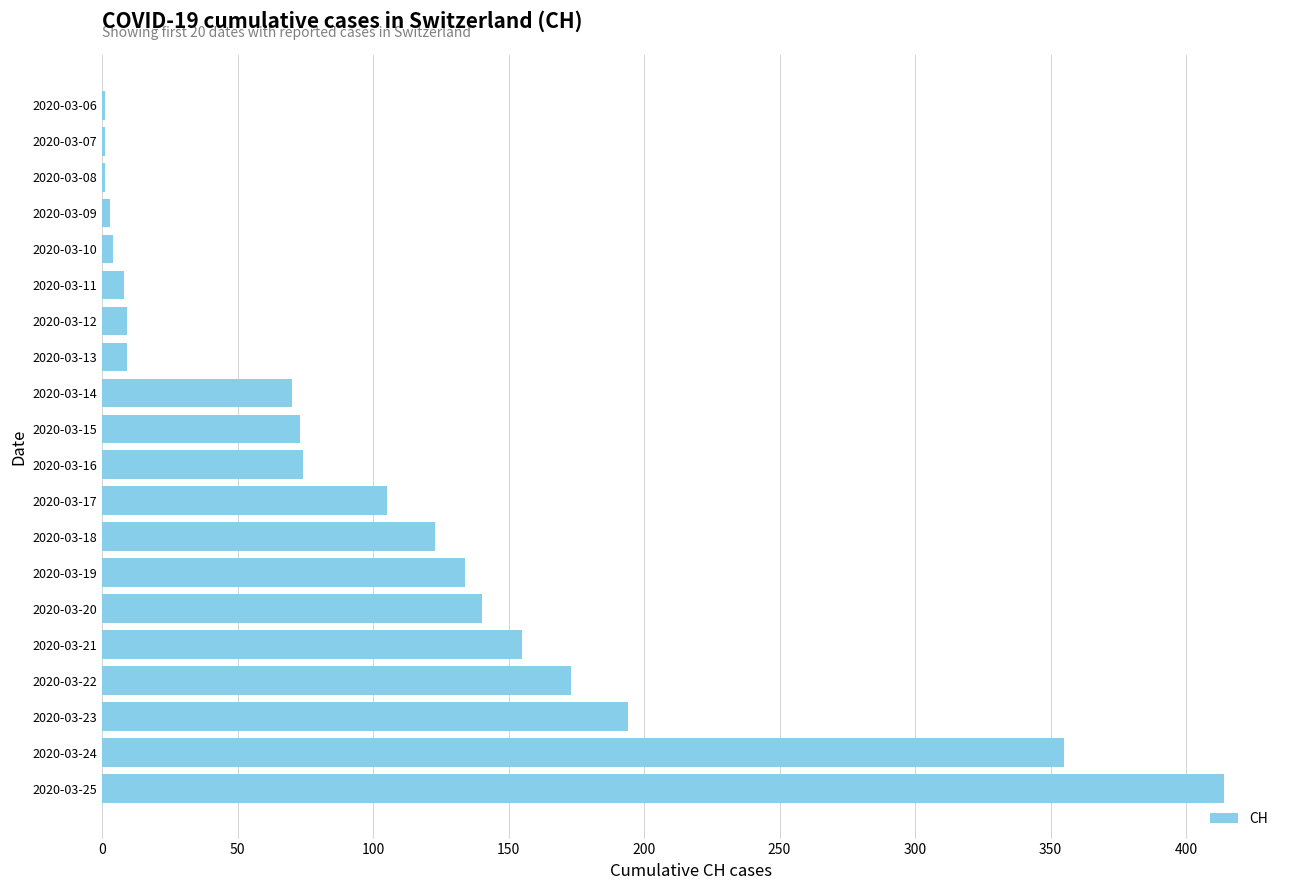

At which label is the value closest to 207?

2020-03-23